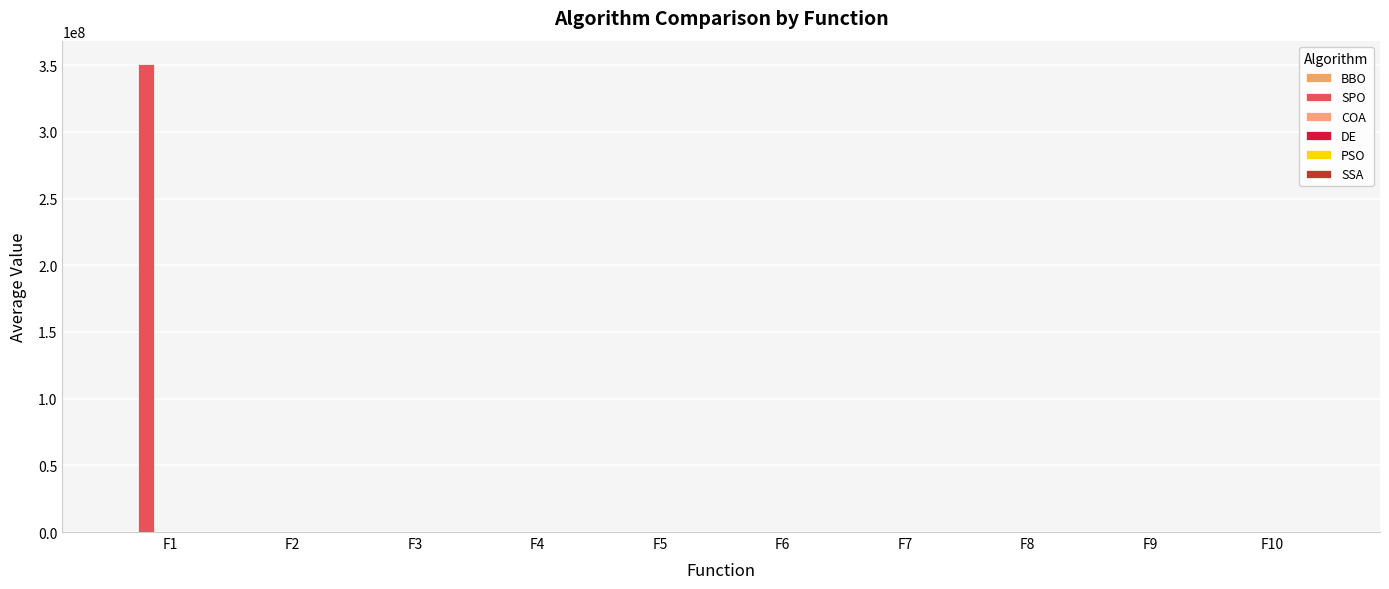

Where does the PSO series first go above 2338?

F5